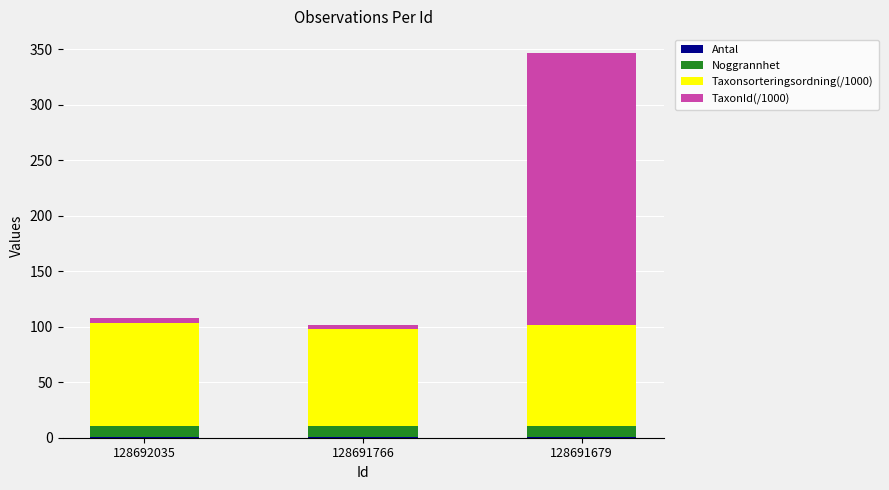

At which category is the sum across all series the highest?

128691679